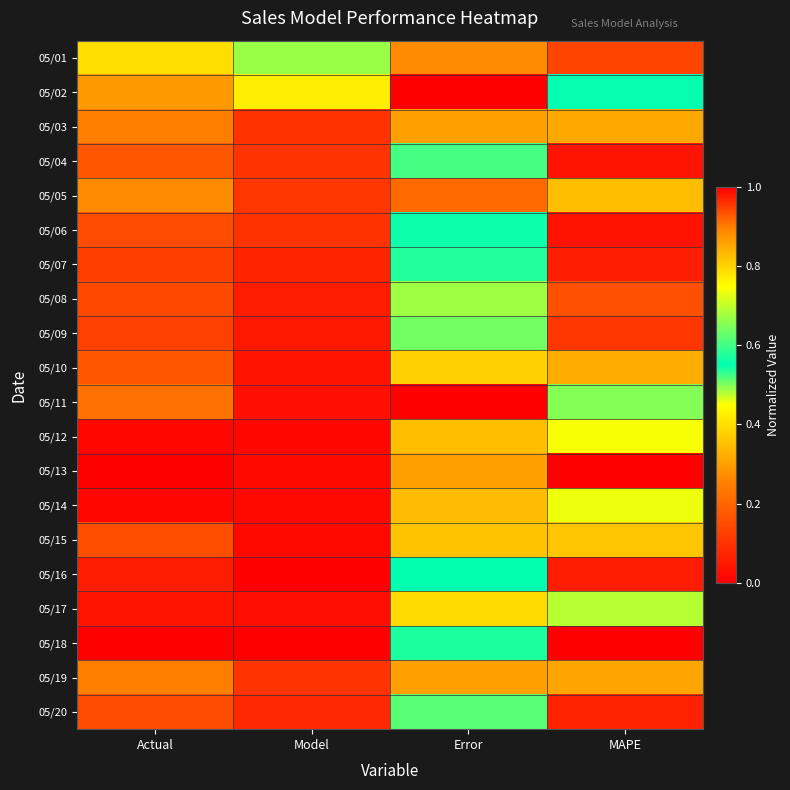

What is the total value across all series at Model?

3.0